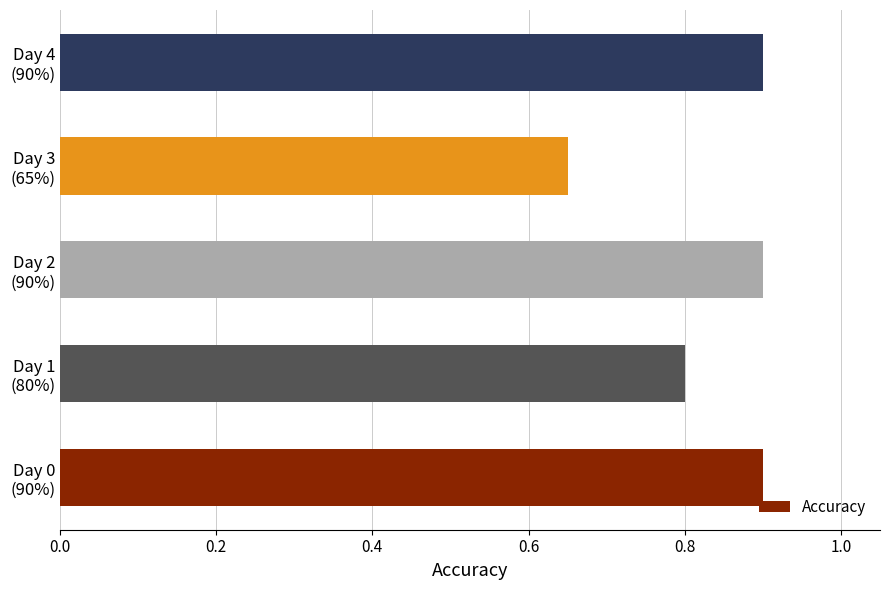

What is the average value?

0.8